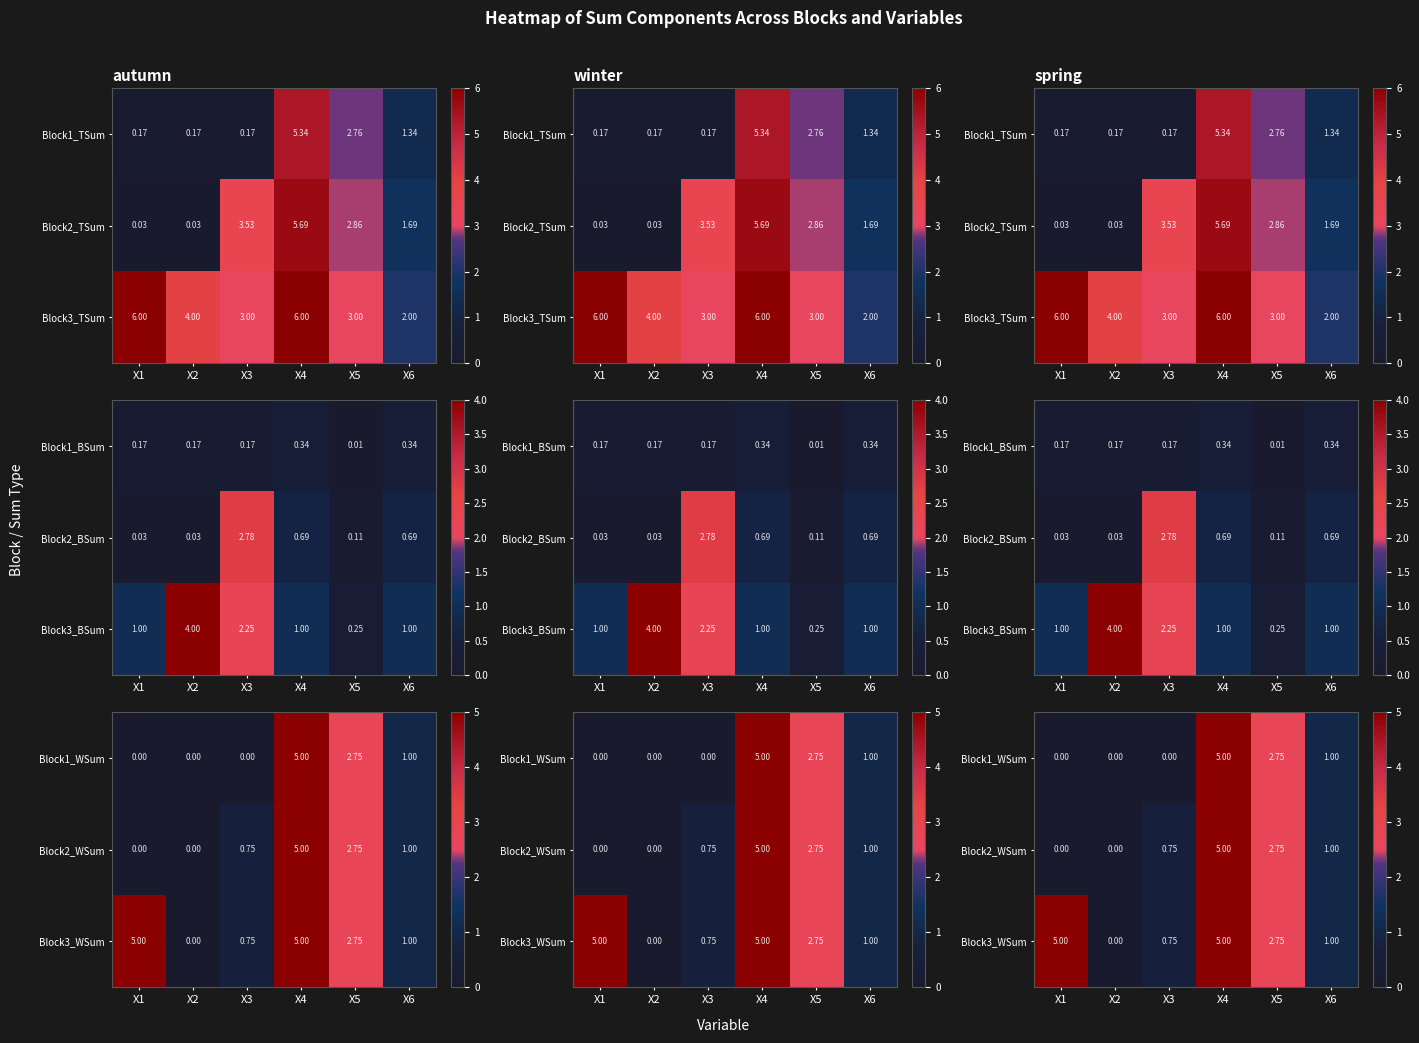

Which category has the lowest value across all series?

X1